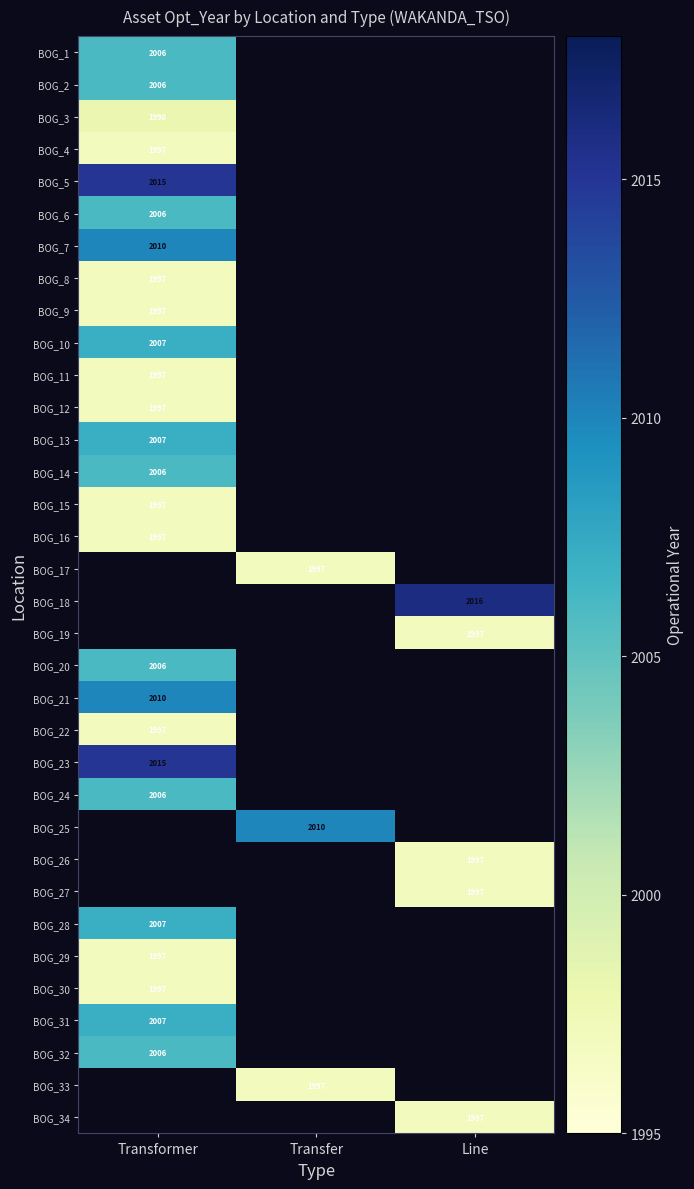

Is the value of BOG_28 at Transformer greater than the value of BOG_5 at Transformer?

No